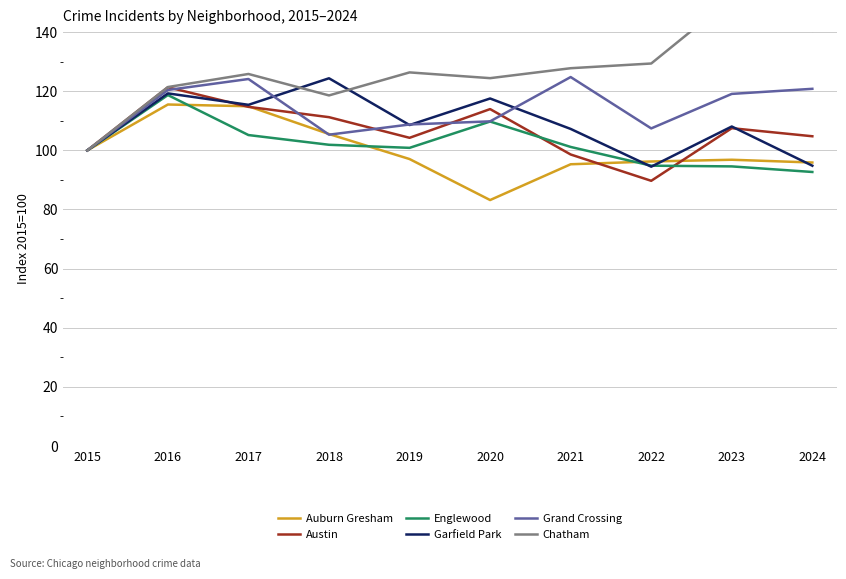

What is the value of the Austin point at the 5th from the left?

104.2